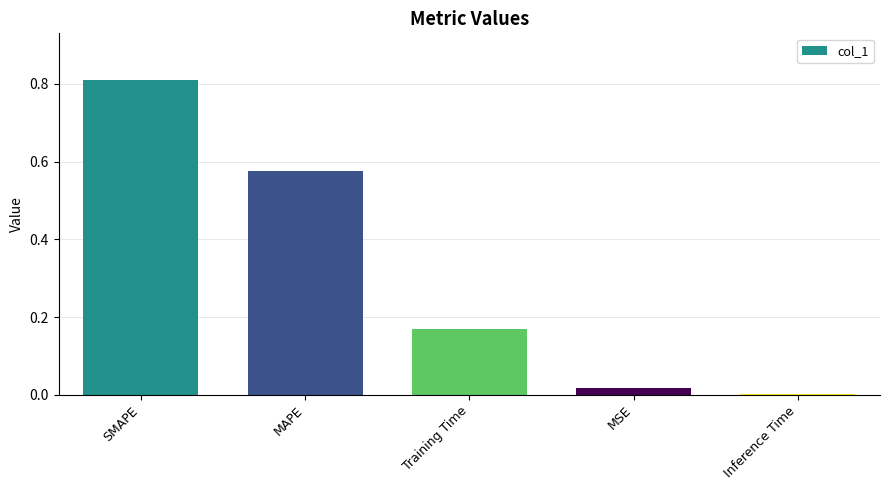

True or false: the data shows 0.3 at MAPE.

False